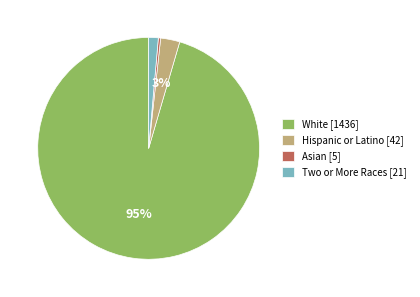

Is the sum of Two or More Races [21] and Asian [5] greater than half?

No